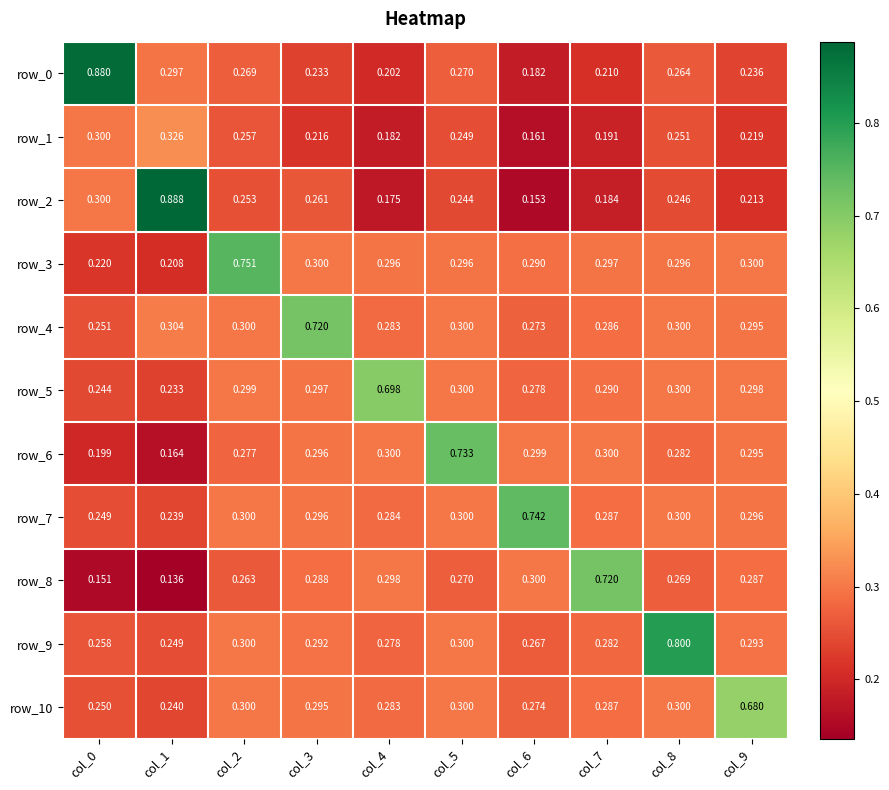

Is the value of row_4 at col_4 greater than the value of row_8 at col_5?

Yes